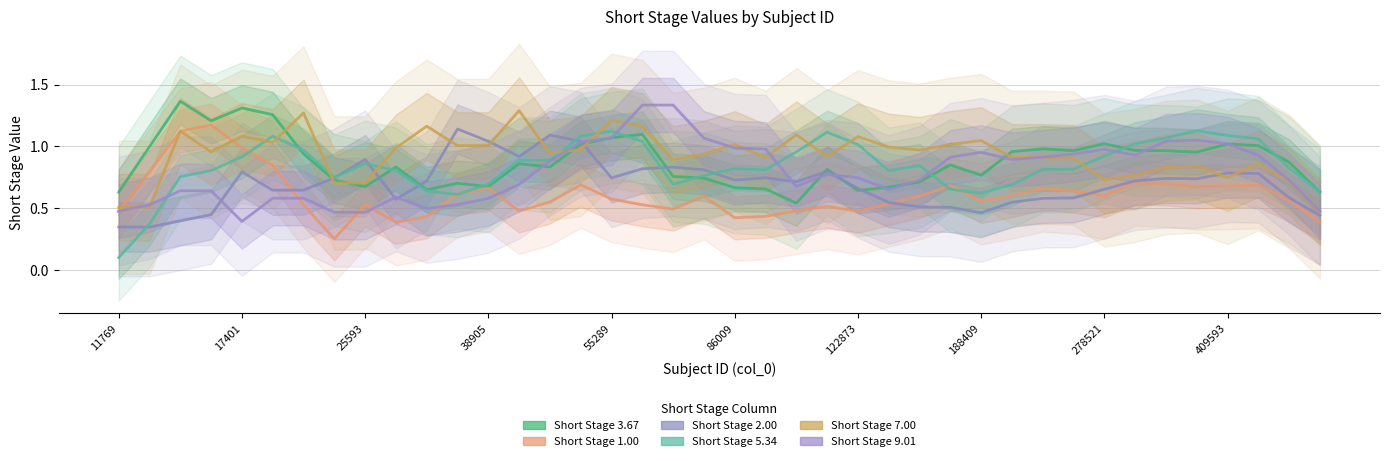

Is the value of Short Stage 1.00 at 34 greater than the value of Short Stage 5.34 at 10?

Yes